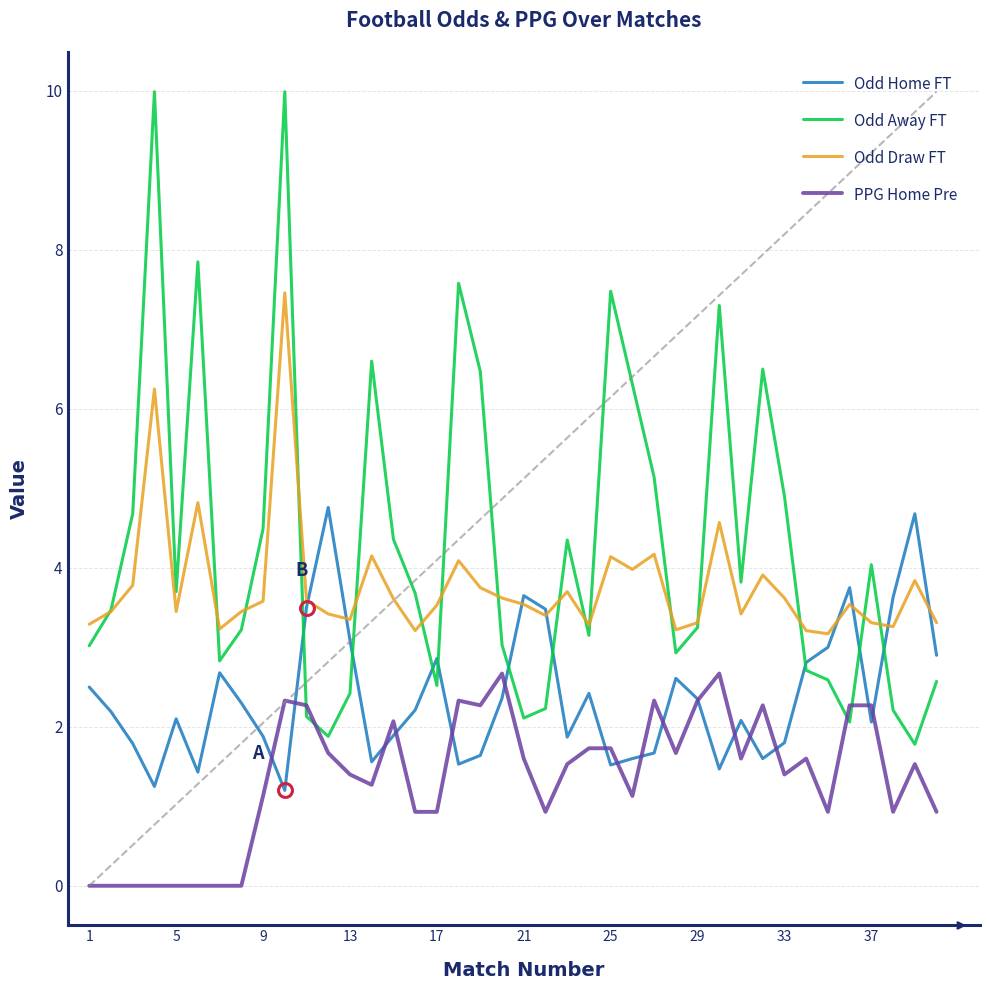

Which series has the widest spread of values?

Odd Away FT